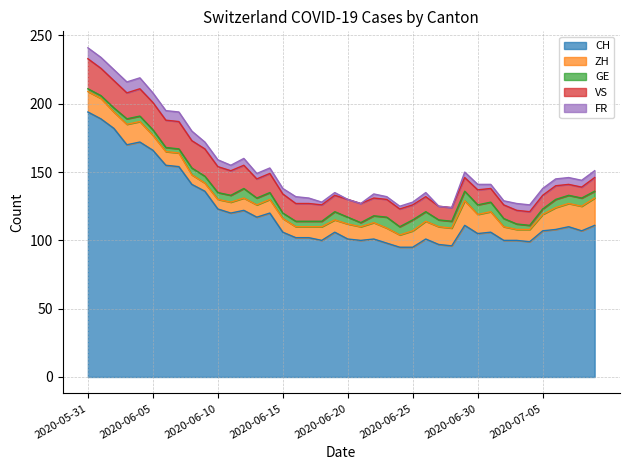

What is the difference between the FR values at 2020-06-06 and 2020-06-15?

3